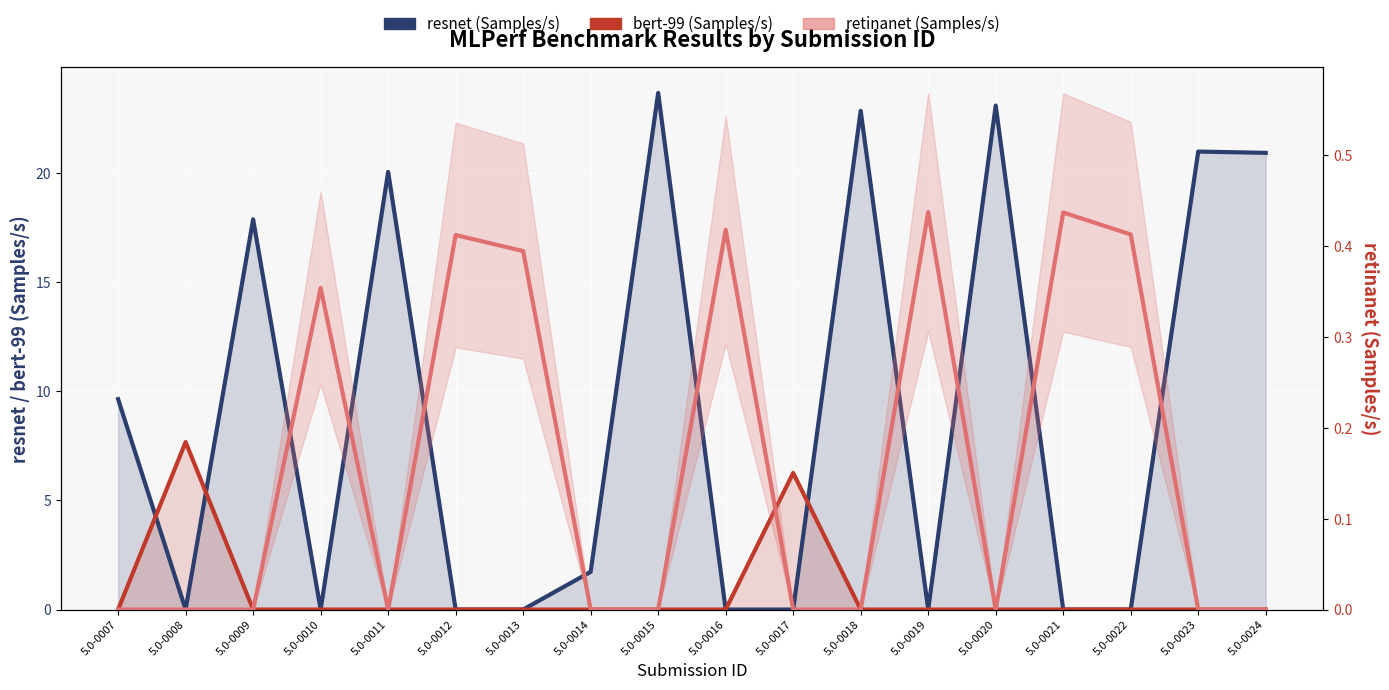

What is the greatest value displayed?

23.7